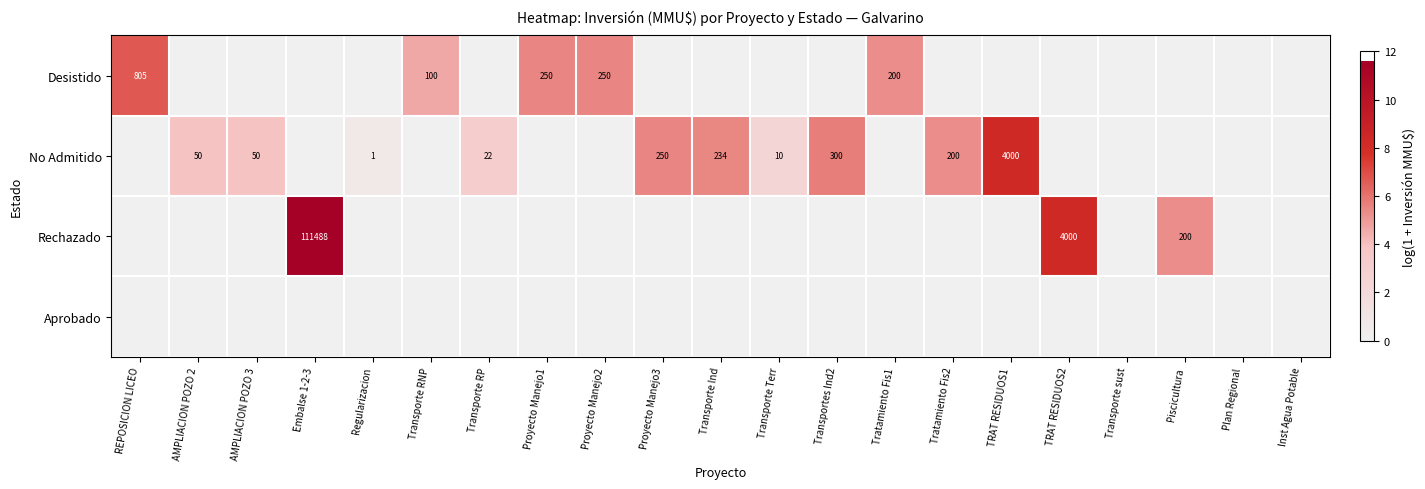

Which category has the highest value across all series?

Embalse 1-2-3